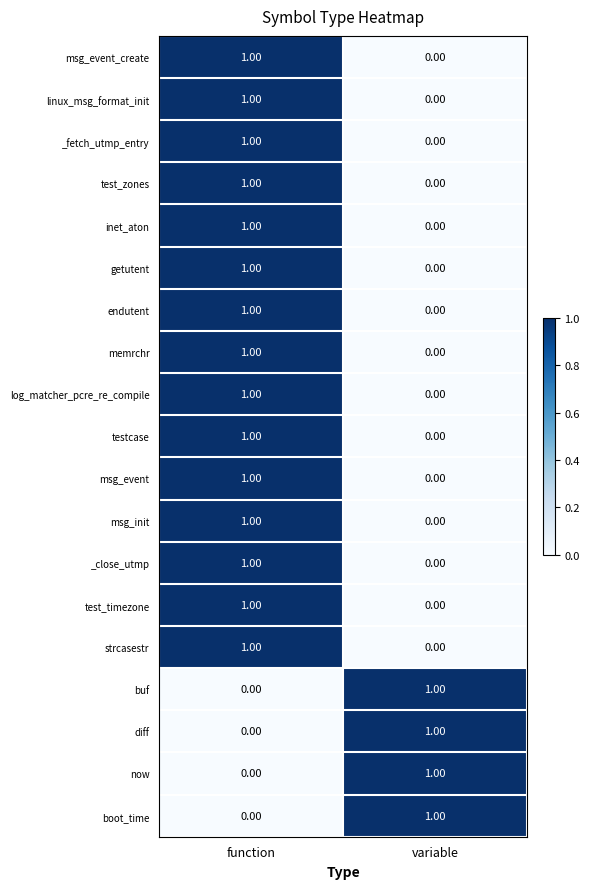

List the labels in order of buf value, largest first.

variable, function